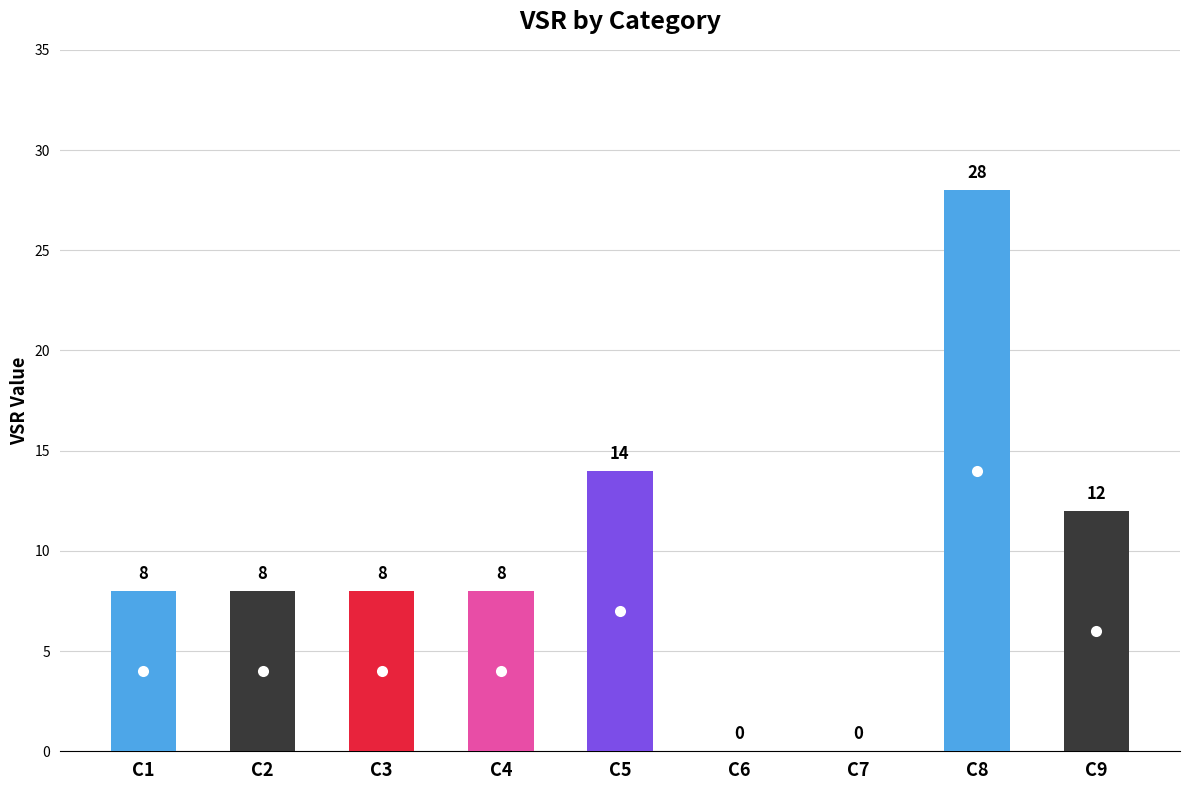

Between C7 and C3, which is larger?

C3